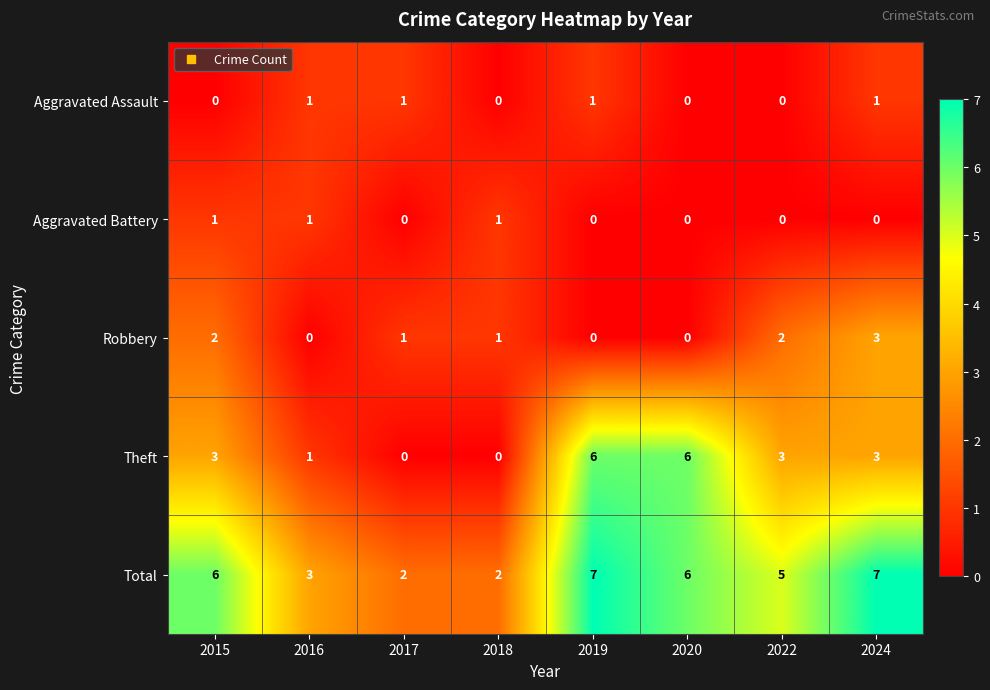

Is the value of Aggravated Battery at 2024 greater than the value of Theft at 2015?

No